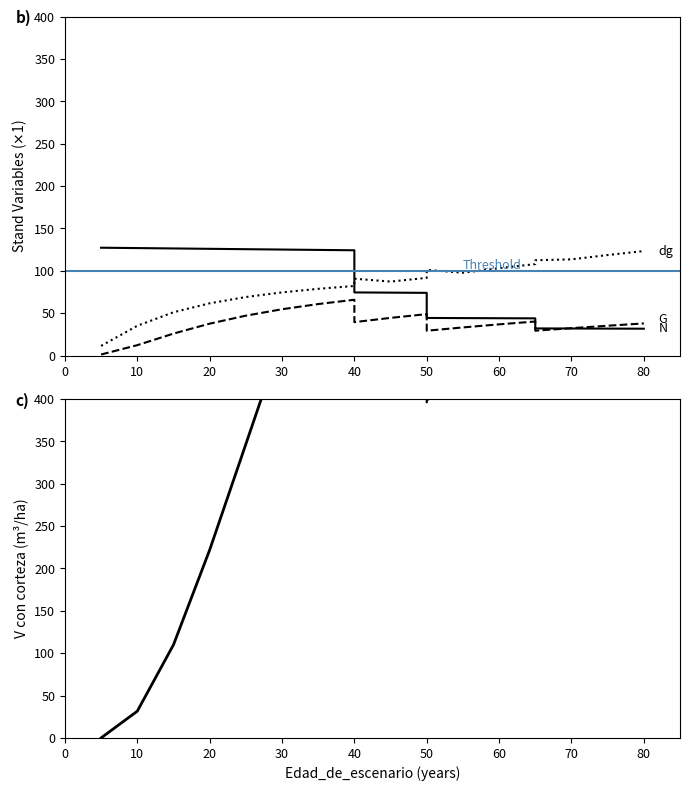

At which category does G reach its first local valley?

40